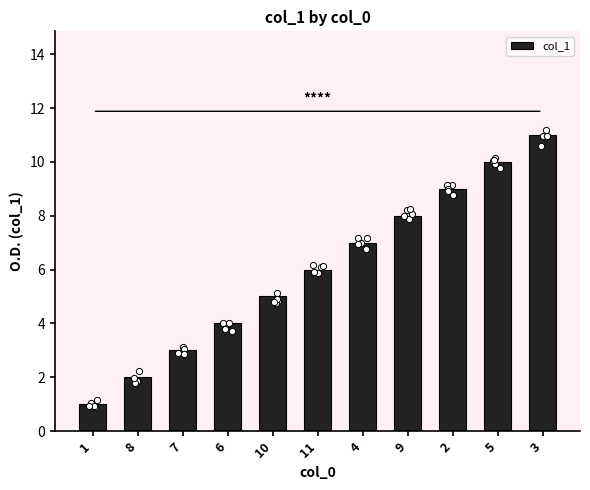

What is the change in value from 8 to 5?

+8